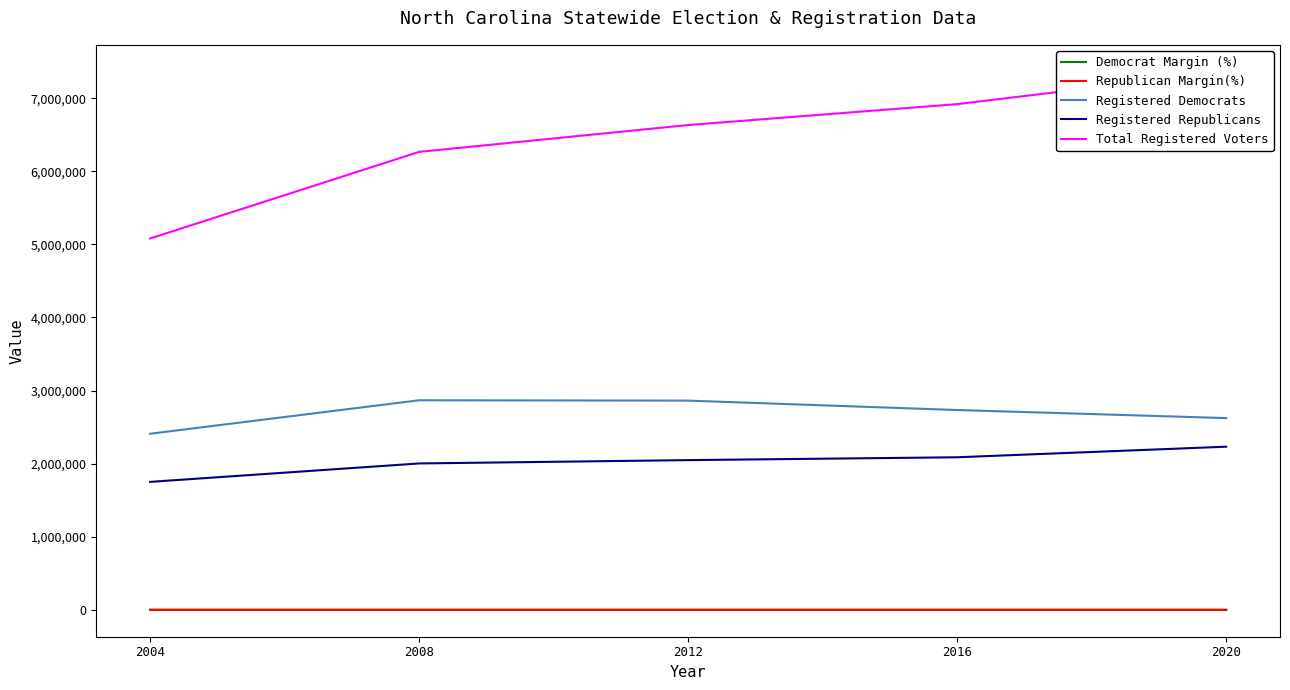

Is this an area chart (filled region under the line)?

No